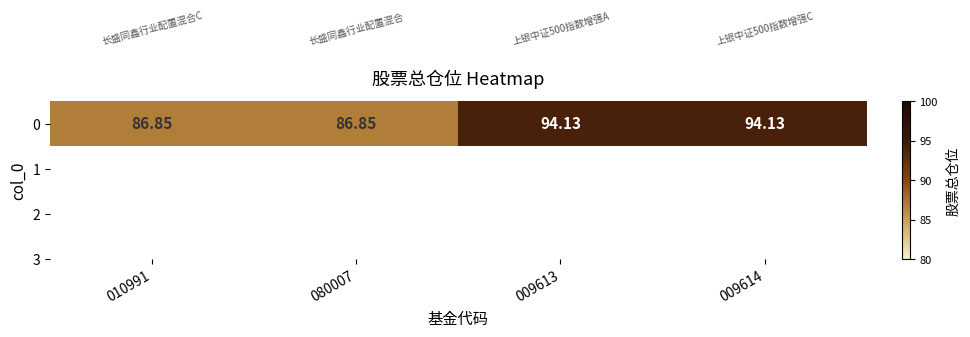

How many values are below 94?

2